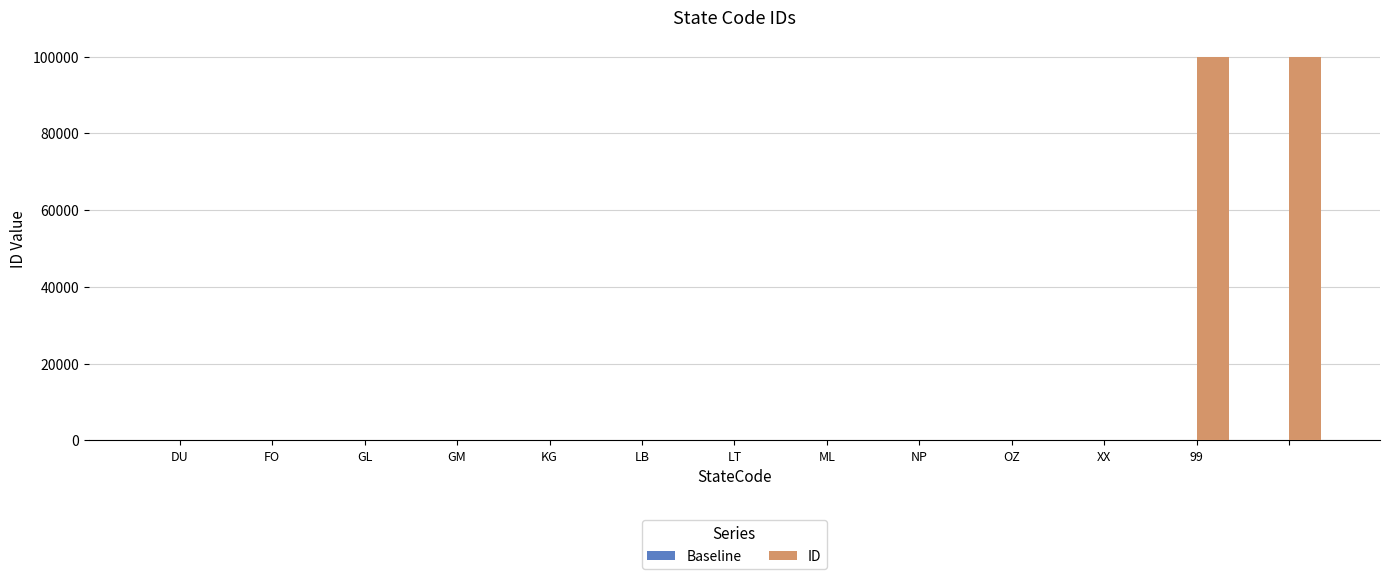

What is the greatest value displayed?

99999